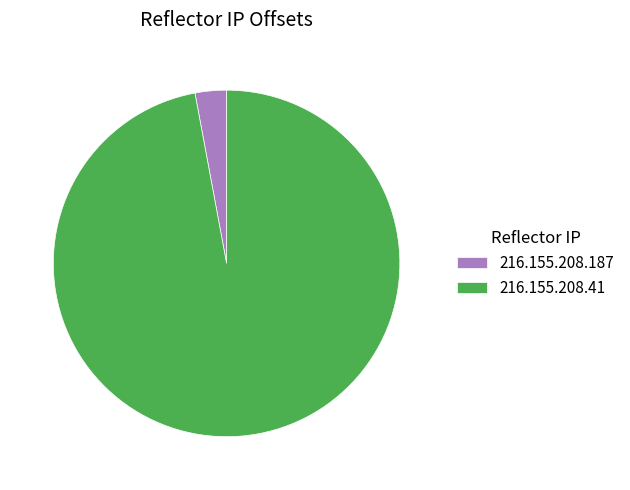

Does any single category account for the majority?

Yes